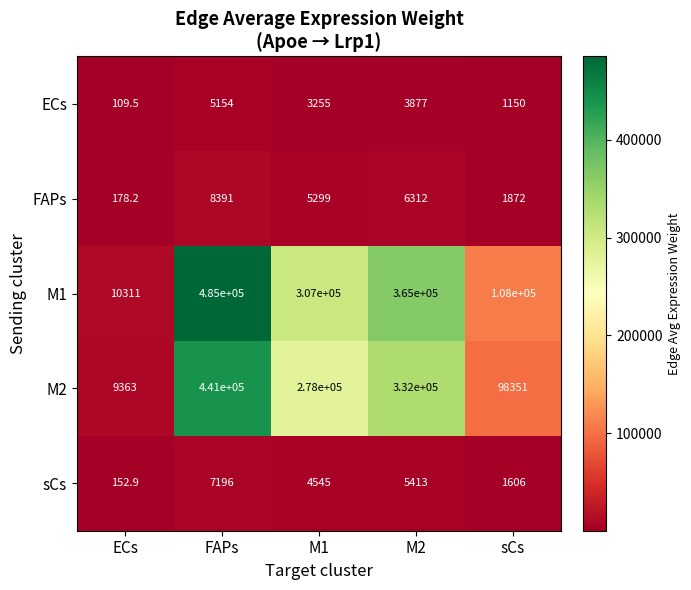

Which label corresponds to the largest value in the chart?

FAPs